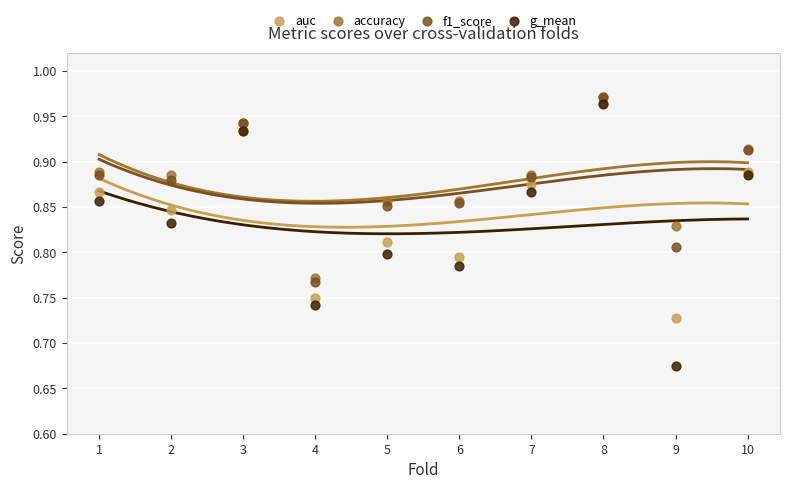

What are all the series names shown in the legend?

auc, accuracy, f1_score, g_mean